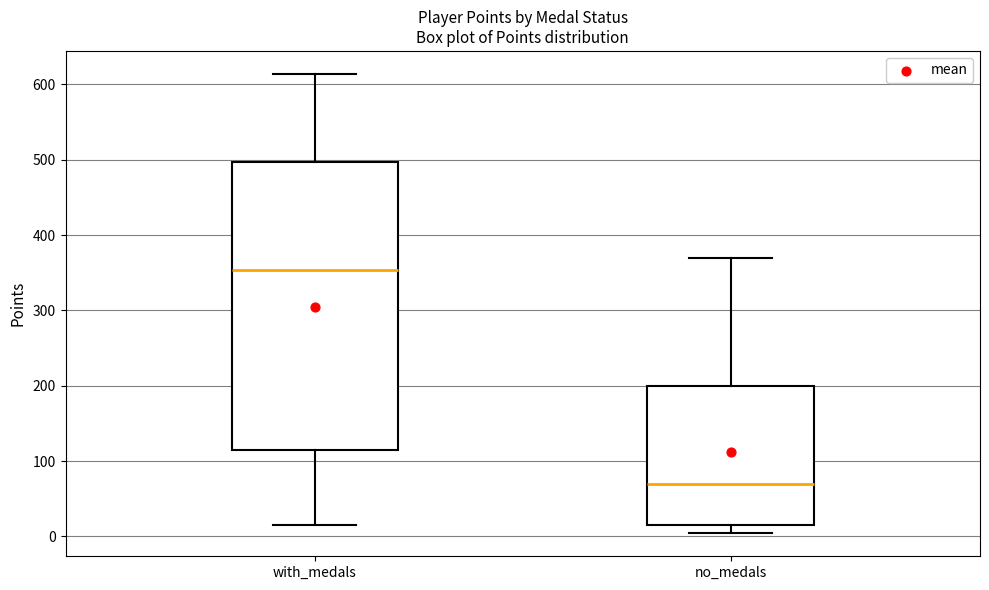

Comparing the boxes themselves (not the whiskers), which one is the tallest?

with_medals